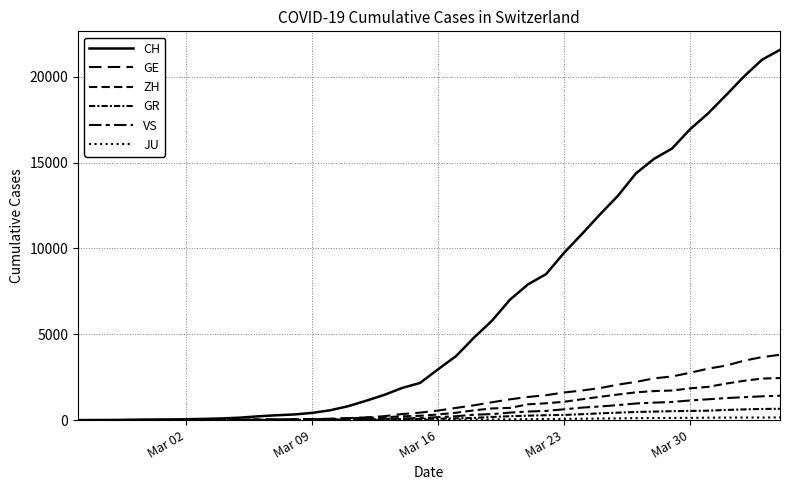

Does the chart display data point markers on the line(s)?

No